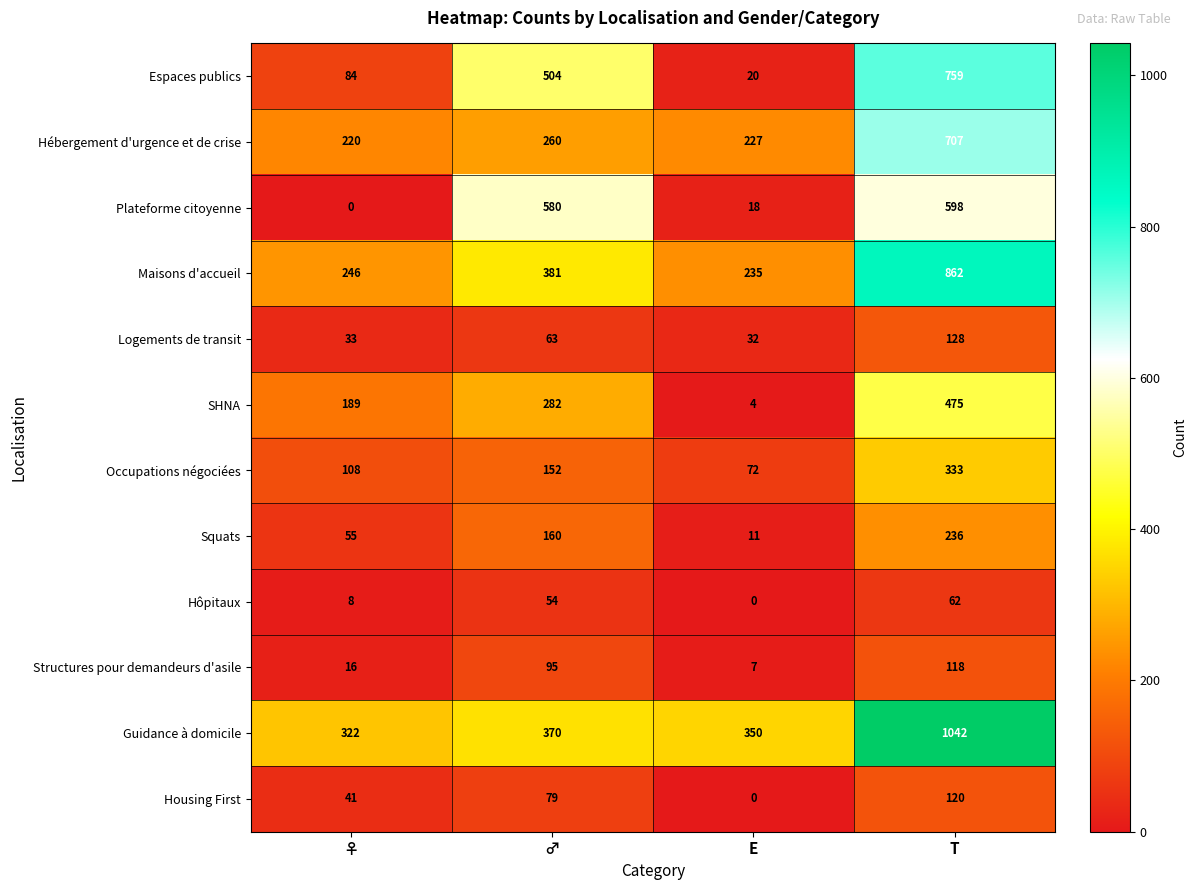

What value does the Squats series have at ♂?

160